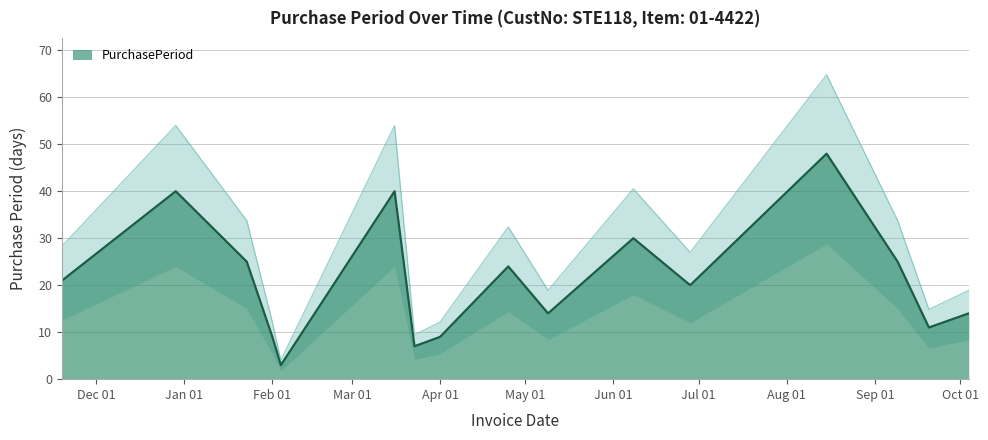

What is the highest value of the PurchasePeriod series?

48